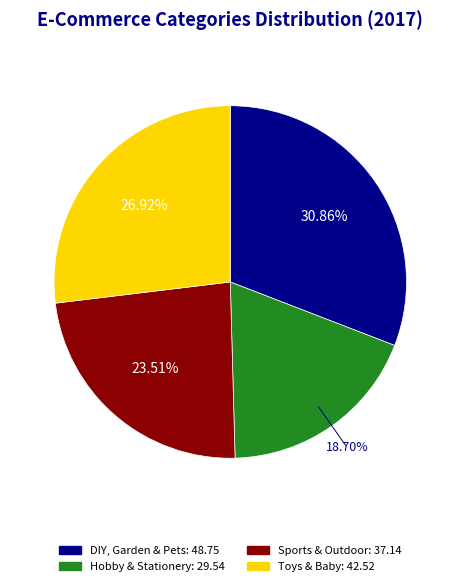

Rank the categories by value from highest to lowest.

DIY, Garden & Pets, Toys & Baby, Sports & Outdoor, Hobby & Stationery